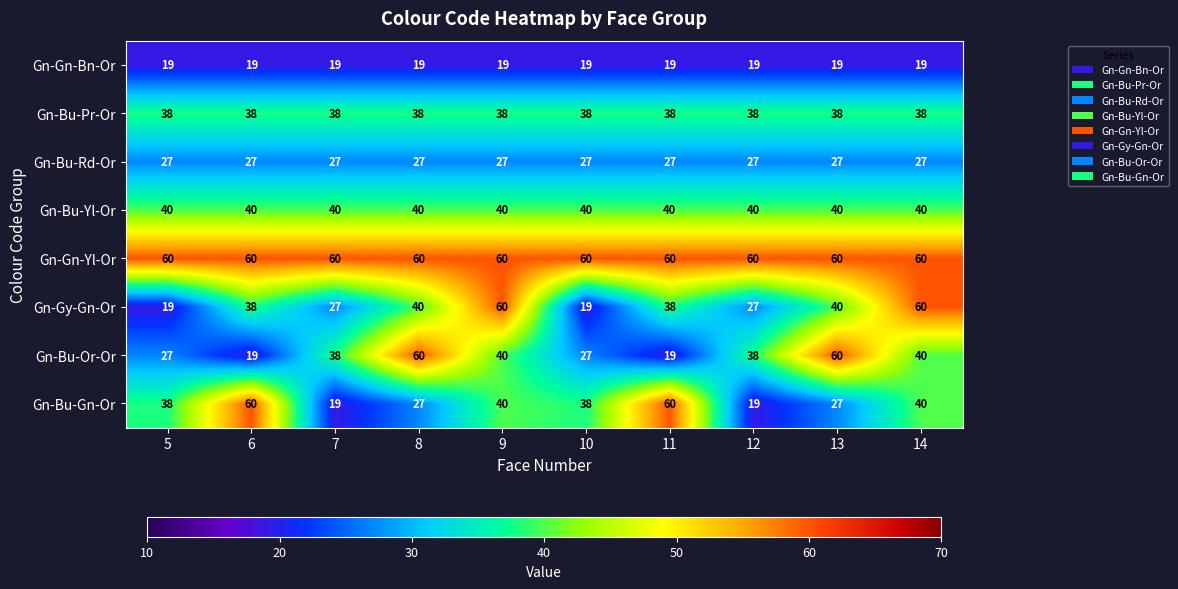

Count the number of categories in the chart.

10